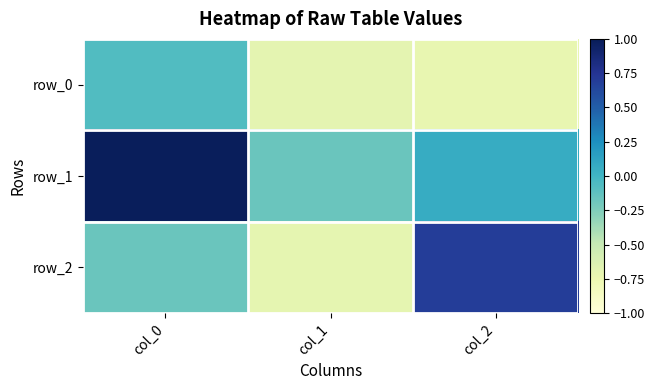

Reading left to right, list all the values displayed in this chart.

row_0: col_0=-0.1	col_1=-0.7	col_2=-0.7
row_1: col_0=1.0	col_1=-0.2	col_2=0.1
row_2: col_0=-0.2	col_1=-0.7	col_2=0.7